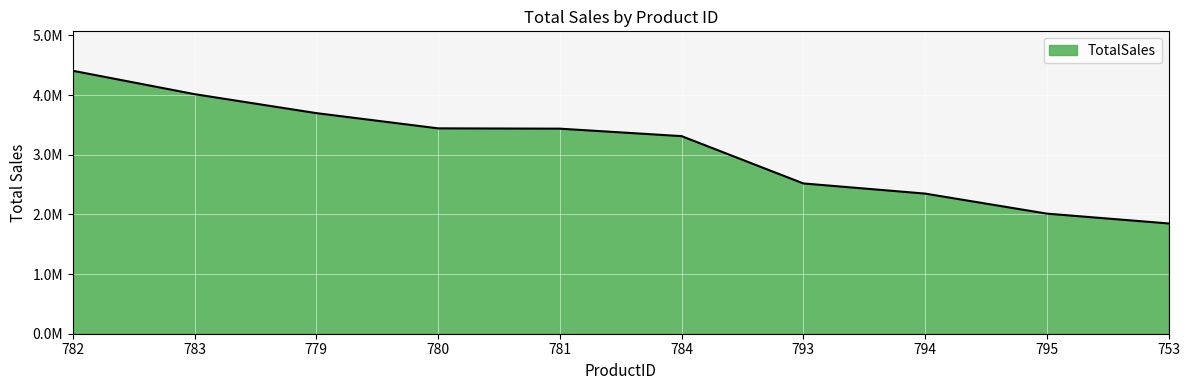

Approximately how many times larger is the value at 783 compared to 794?

1.7